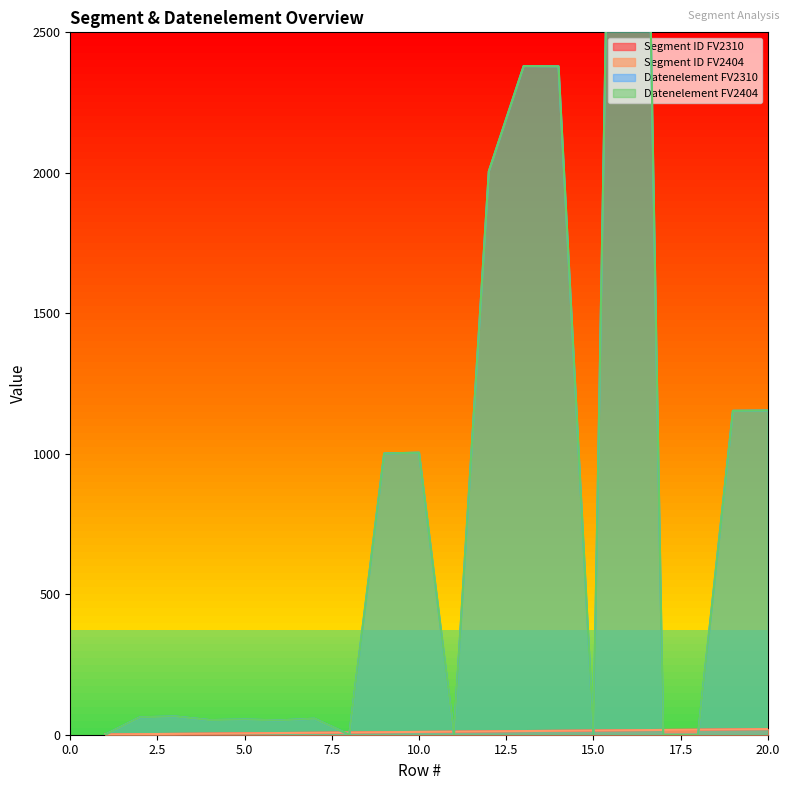

At which label is Datenelement FV2310 closest to 3540?

13